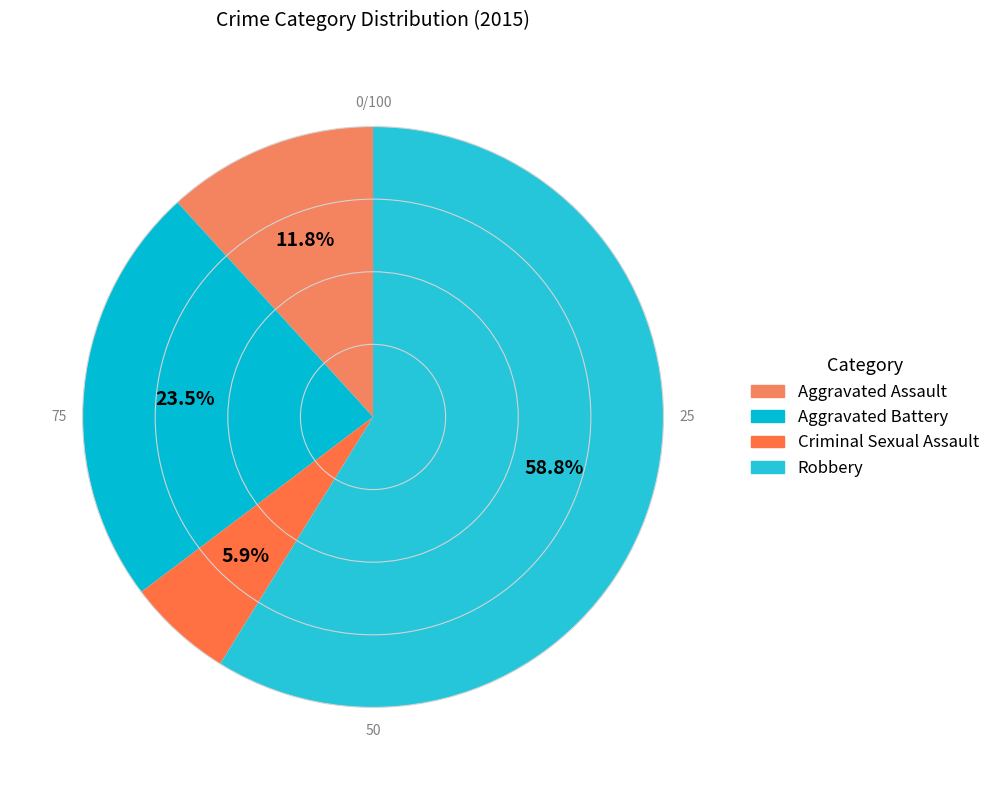

How many segments does this pie chart have?

4